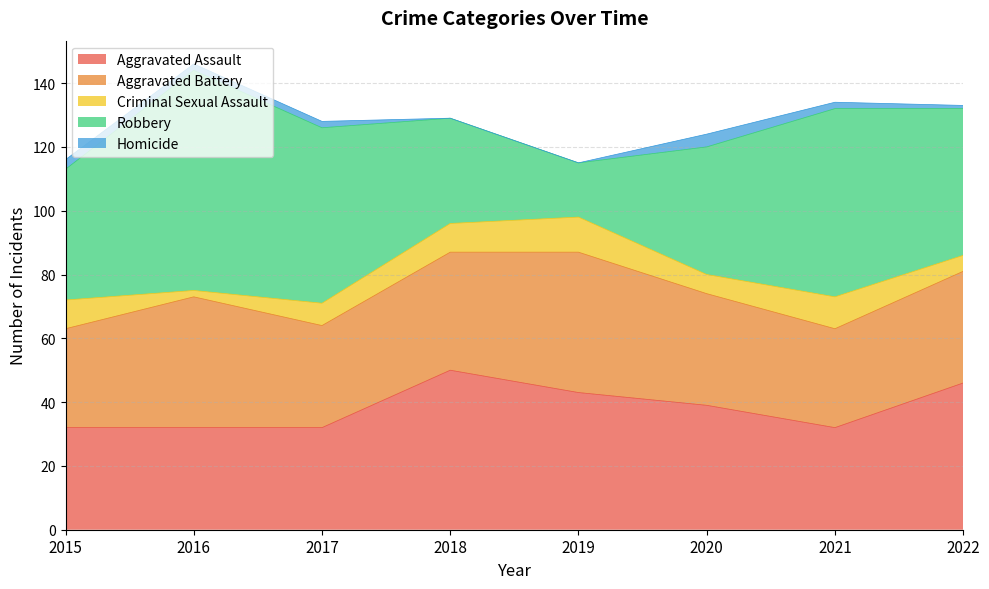

Is the value of Aggravated Assault at 2018 greater than the value of Homicide at 2017?

Yes